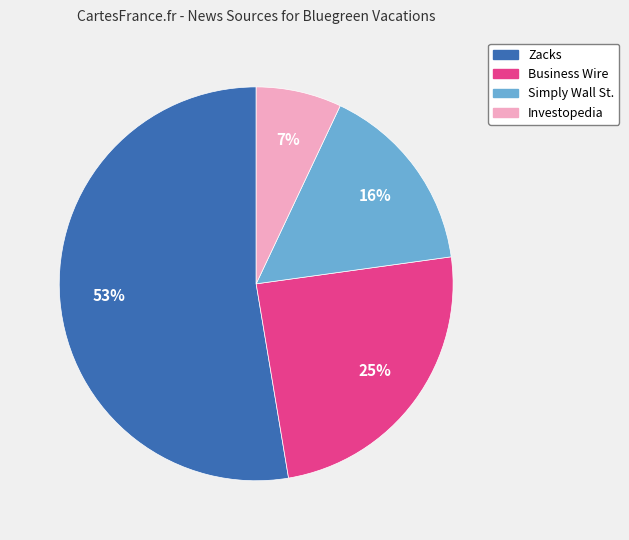

Count the number of slices in the pie.

4